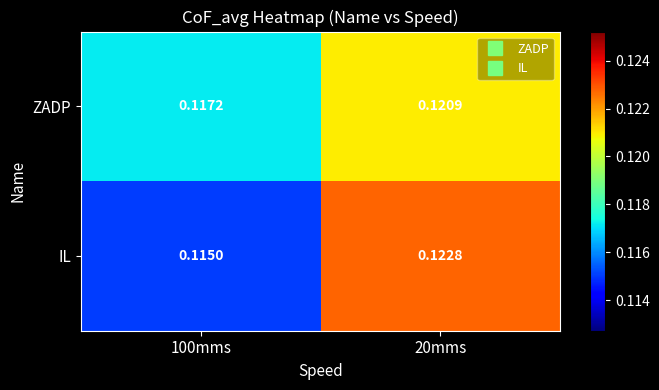

Which series has the largest total across all categories?

ZADP